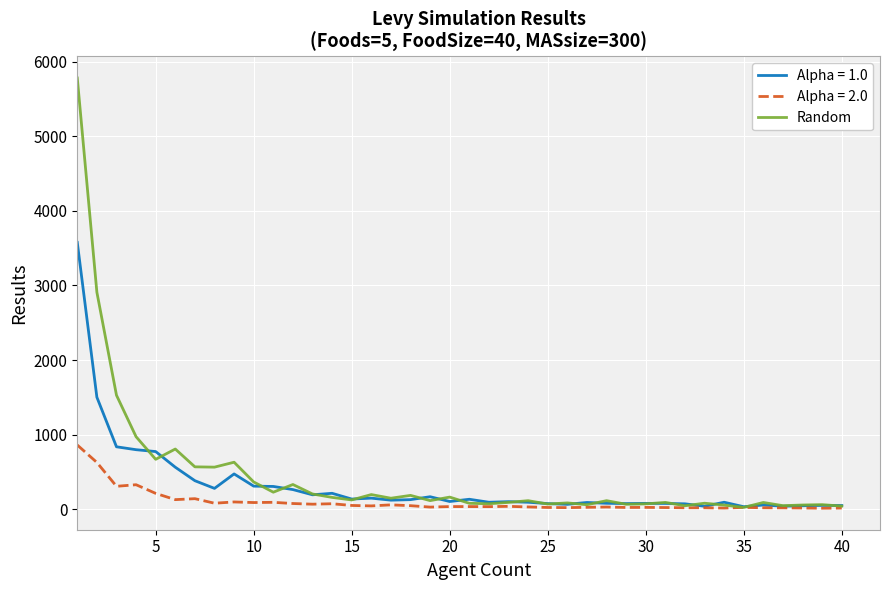

Which series has the widest spread of values?

Random